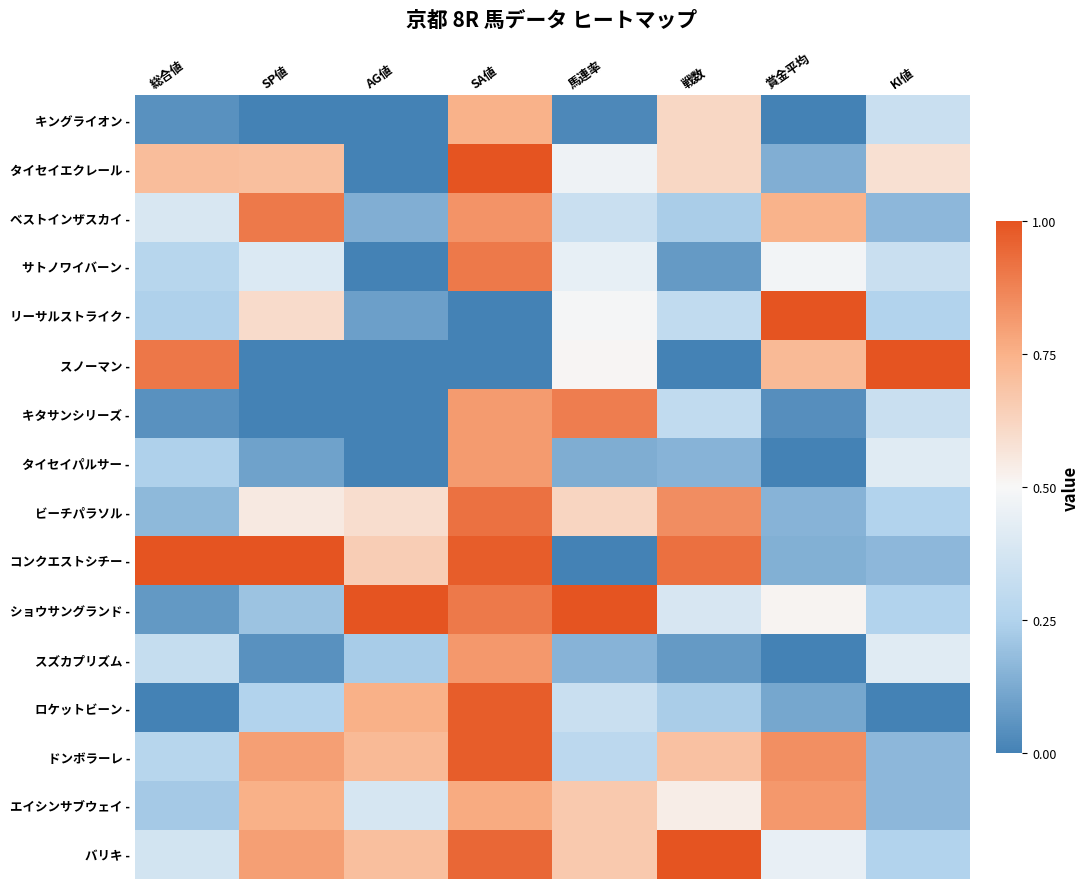

Rank the series at AG値 from lowest to highest value.

キングライオン -, タイセイエクレール -, サトノワイバーン -, スノーマン -, キタサンシリーズ -, タイセイパルサー -, リーサルストライク -, ベストインザスカイ -, スズカプリズム -, エイシンサブウェイ -, ビーチパラソル -, コンクエストシチー -, バリキ -, ドンボラーレ -, ロケットビーン -, ショウサングランド -